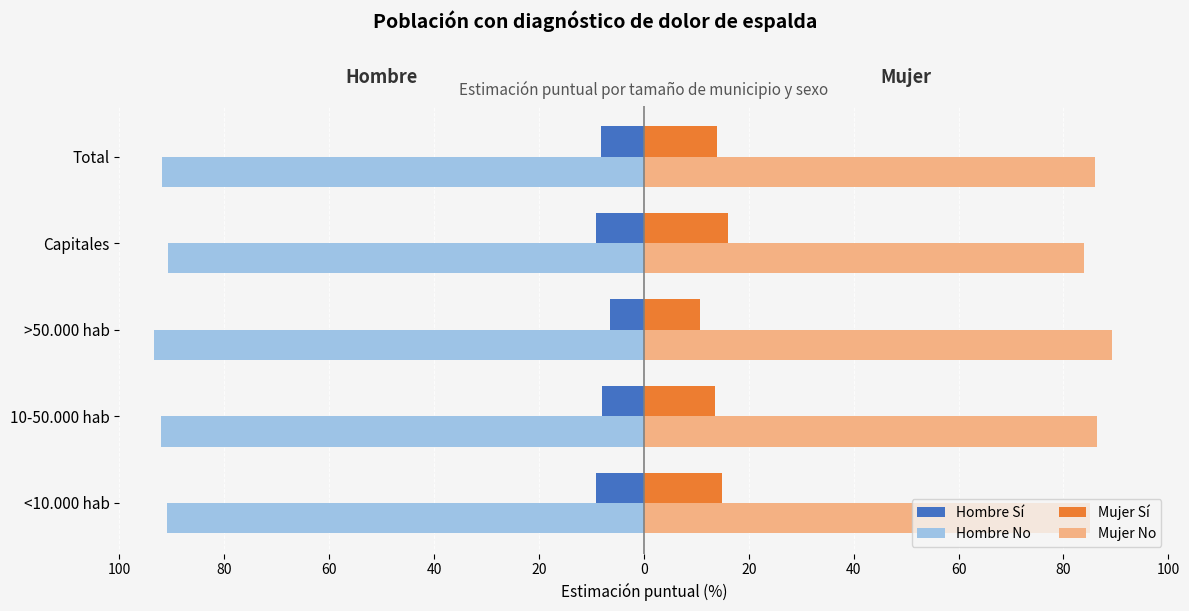

What is the highest value of the Mujer Sí series?

16.0